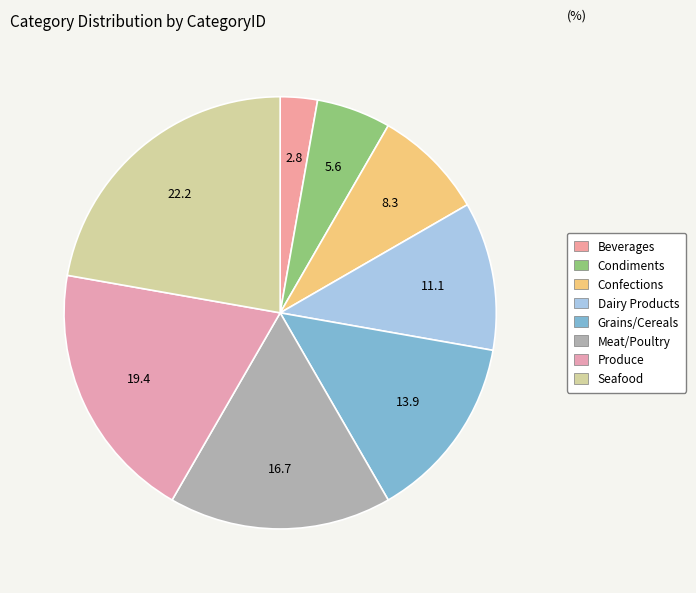

The Beverages slice represents 18% of the pie. True or false?

False